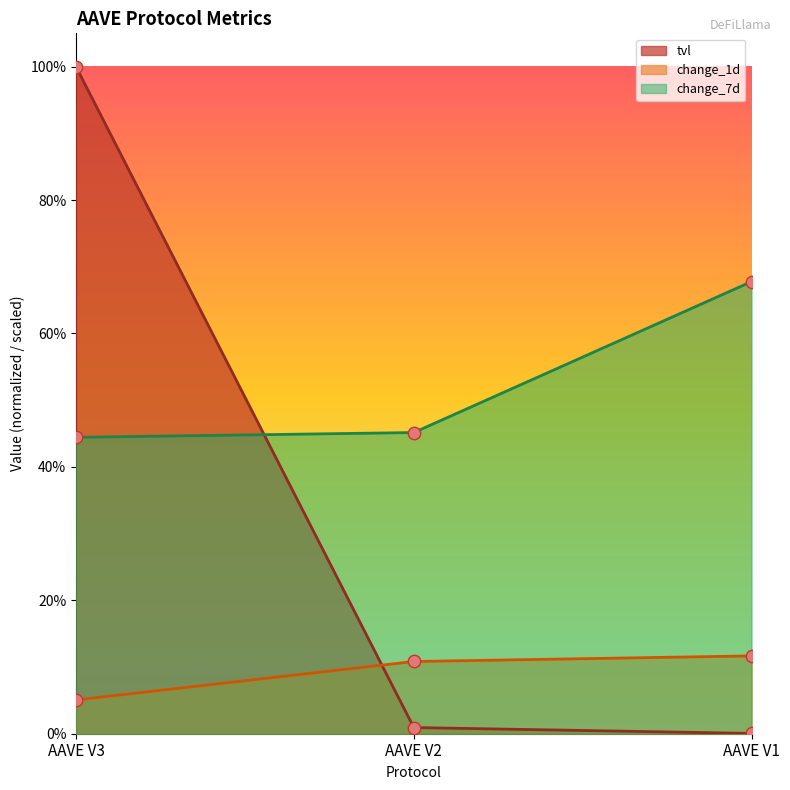

Which series has the largest total across all categories?

change_7d